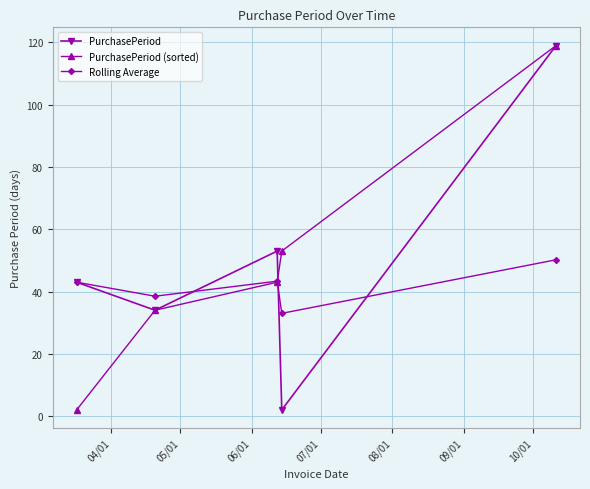

After their last crossing, which series has the higher values: PurchasePeriod or Rolling Average?

PurchasePeriod